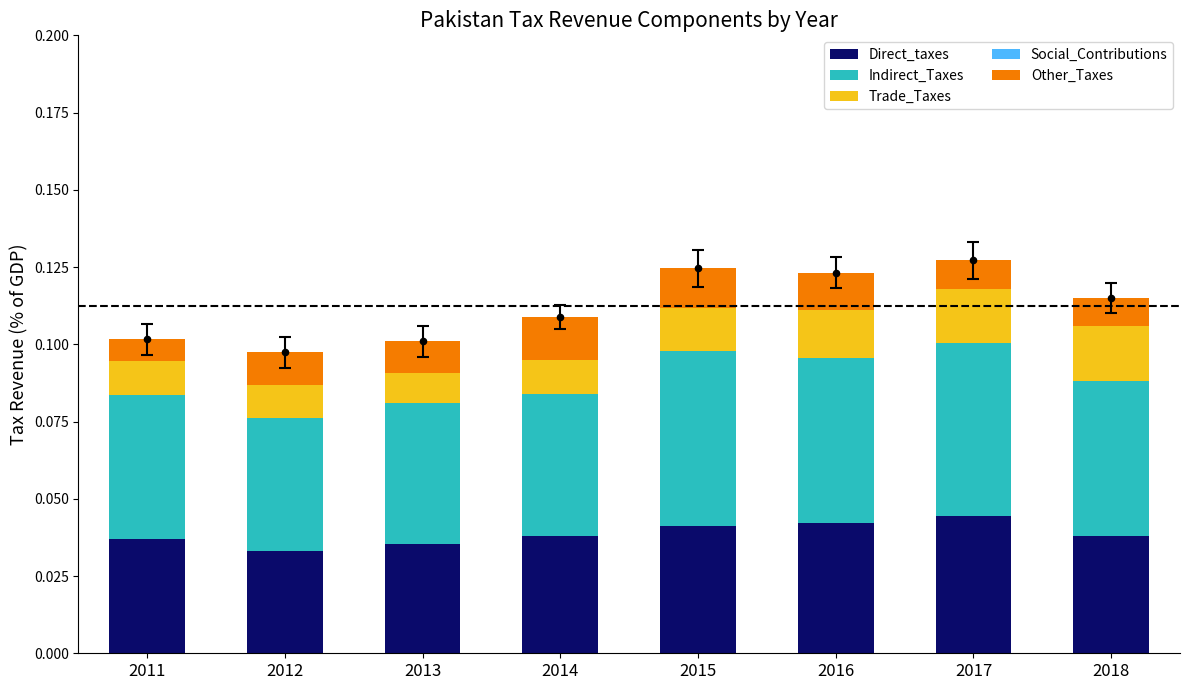

Which series has the largest total across all categories?

Indirect_Taxes